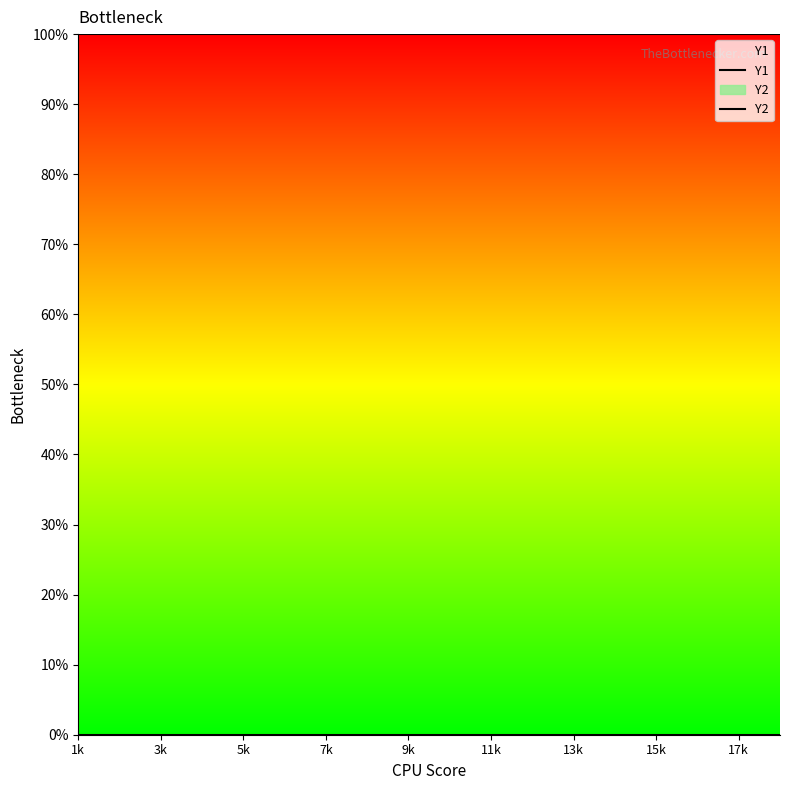

What is the spread (max minus min) of values at 15k?

1